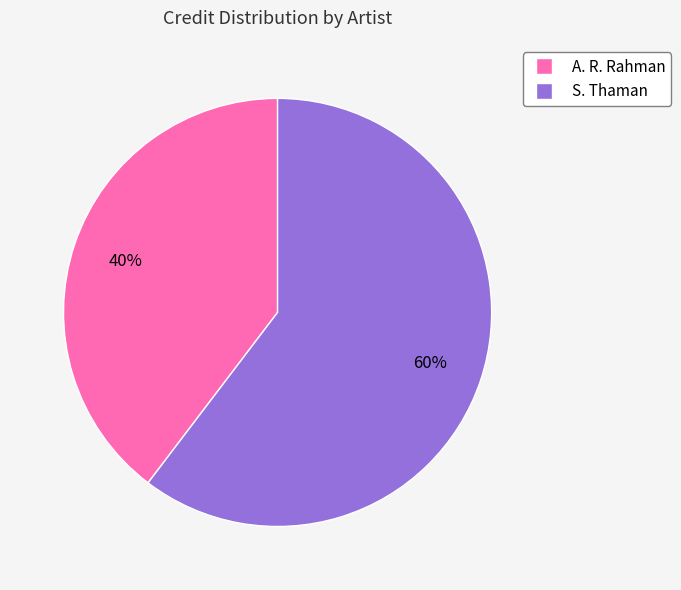

To the nearest percent, what is the average slice percentage?

50%